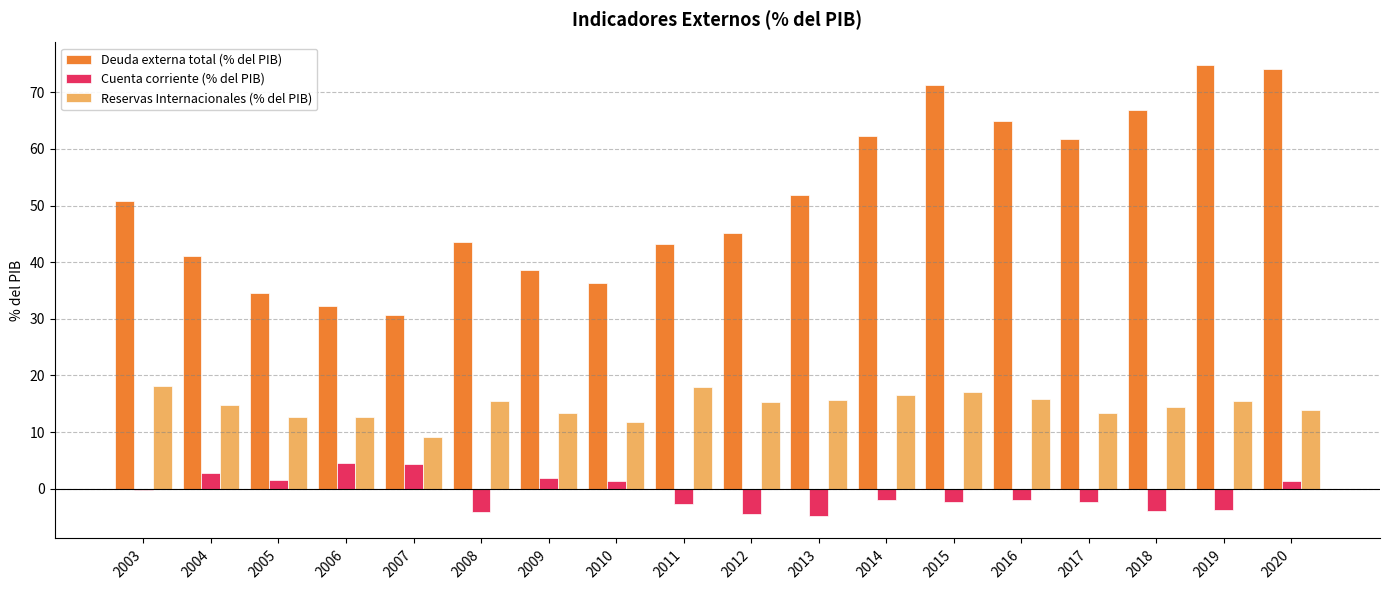

What is the total value across all series at 2009?

53.9